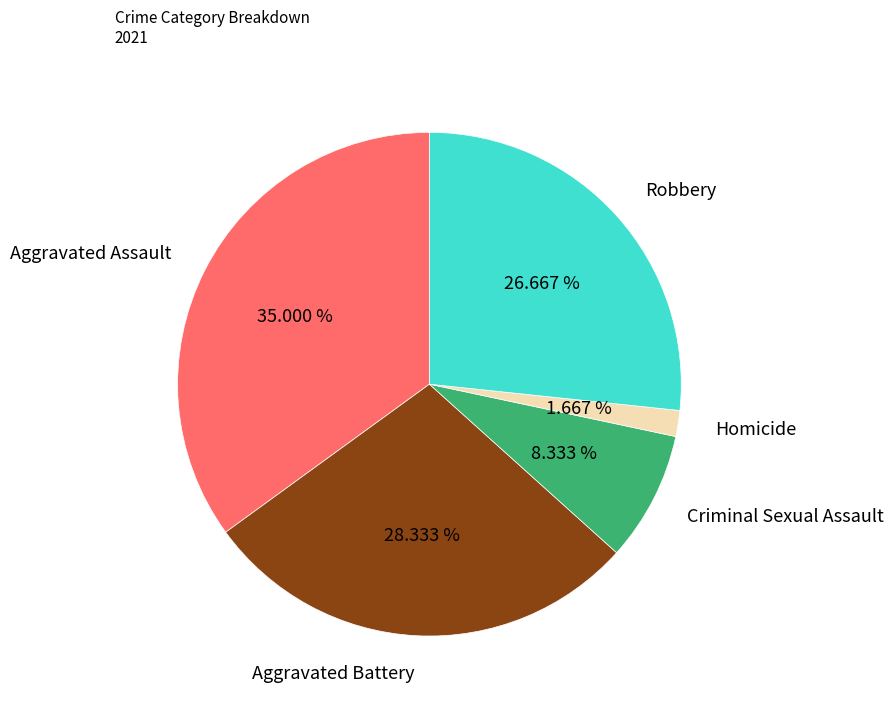

What is the total percentage of Aggravated Battery and Criminal Sexual Assault?

36.7%